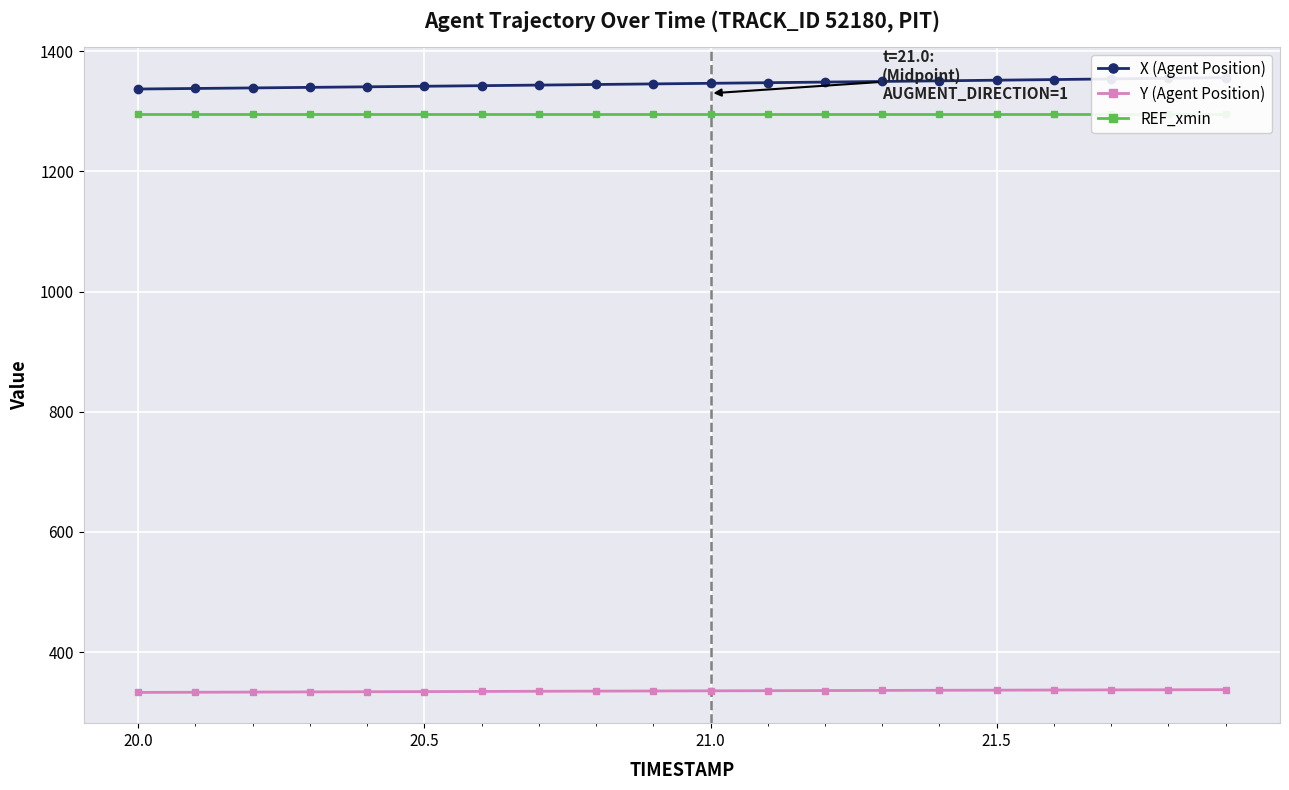

How many data points in Y (Agent Position) are less than 335?

8